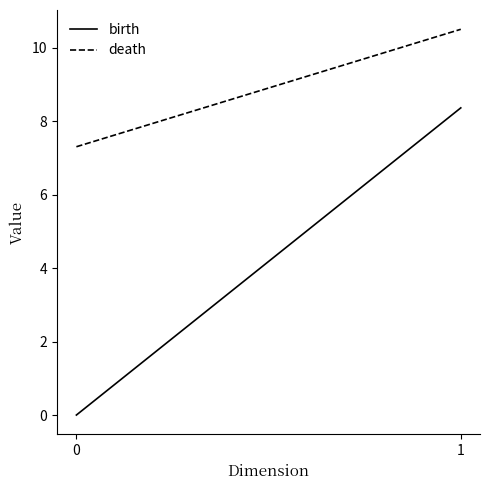

Reading right to left, list all the values displayed in this chart.

birth: 8.4	0.0
death: 10.5	7.3